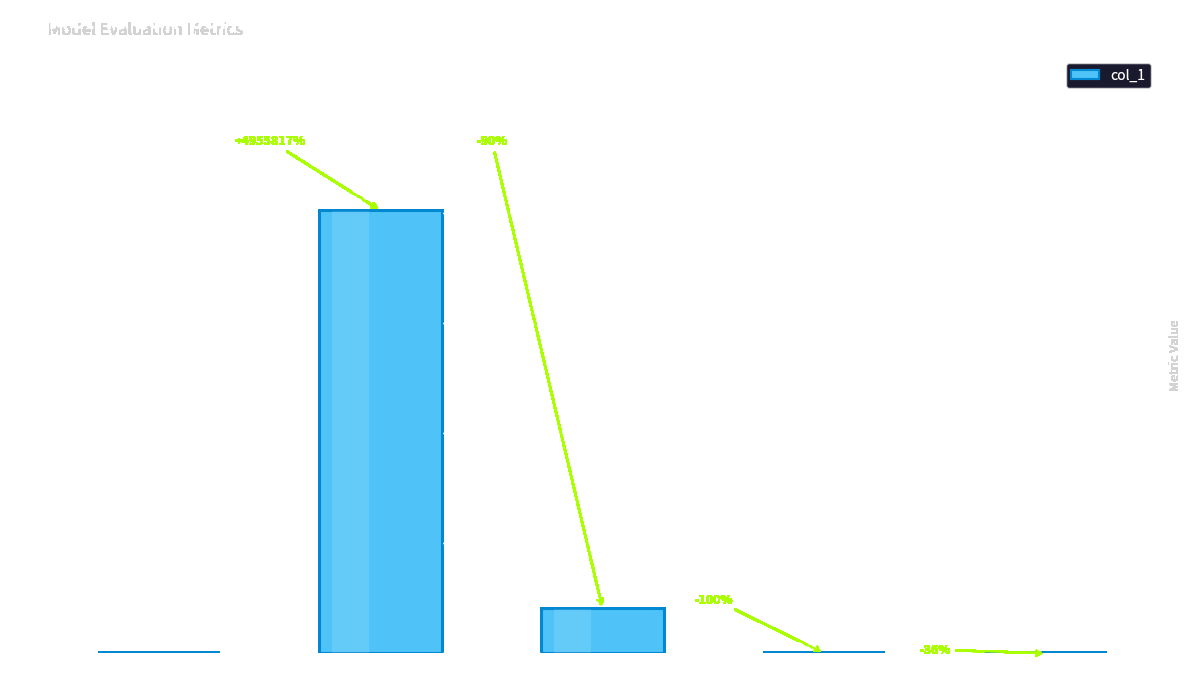

Are the bars horizontal?

No